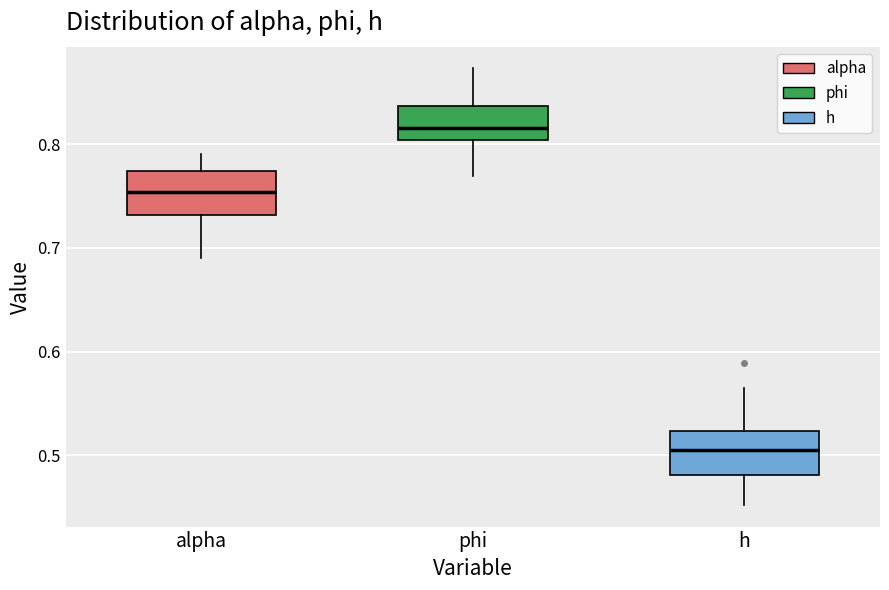

Where is the lower edge of the box for phi on the y-axis? The values are not printed on the chart, so give them approximately, as read against the axis.

0.80